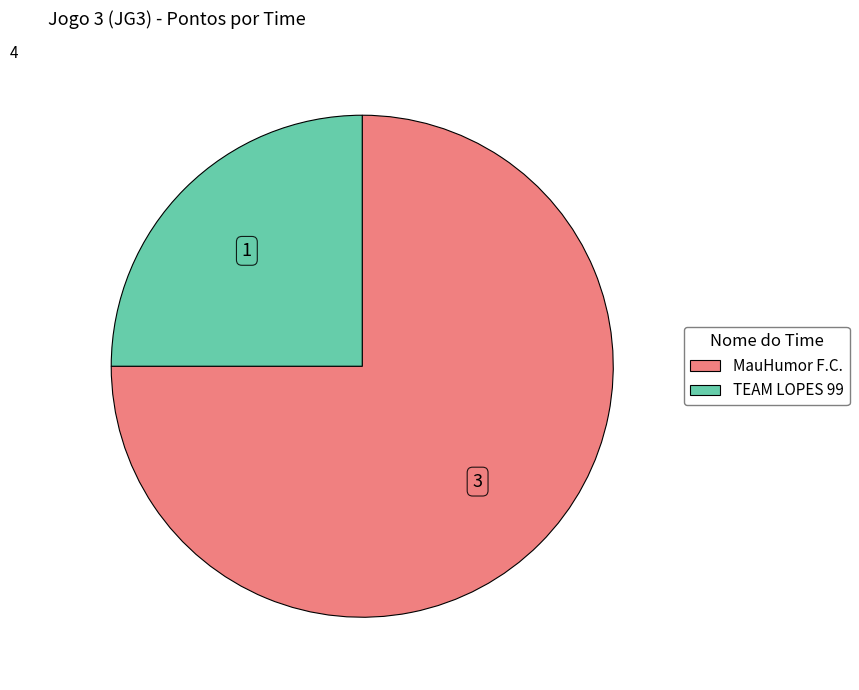

How many slices are in this pie chart?

2